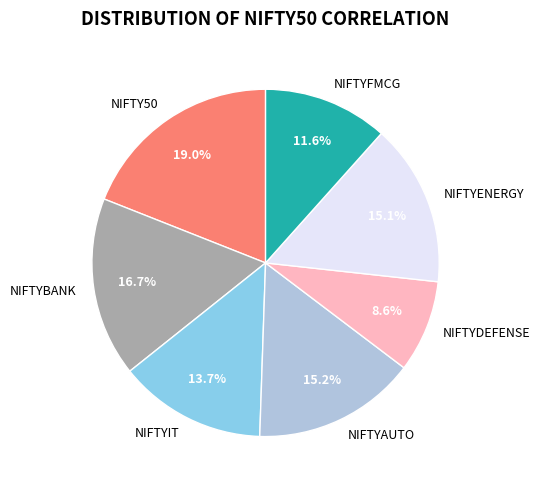

Count the number of slices in the pie.

7